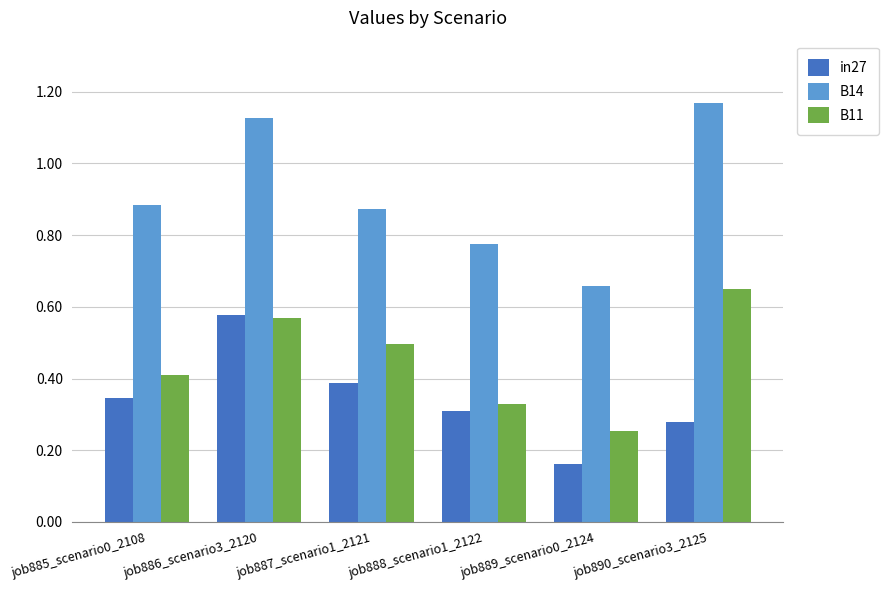

What is the label of the 2nd bar from the left?

job886_scenario3_2120